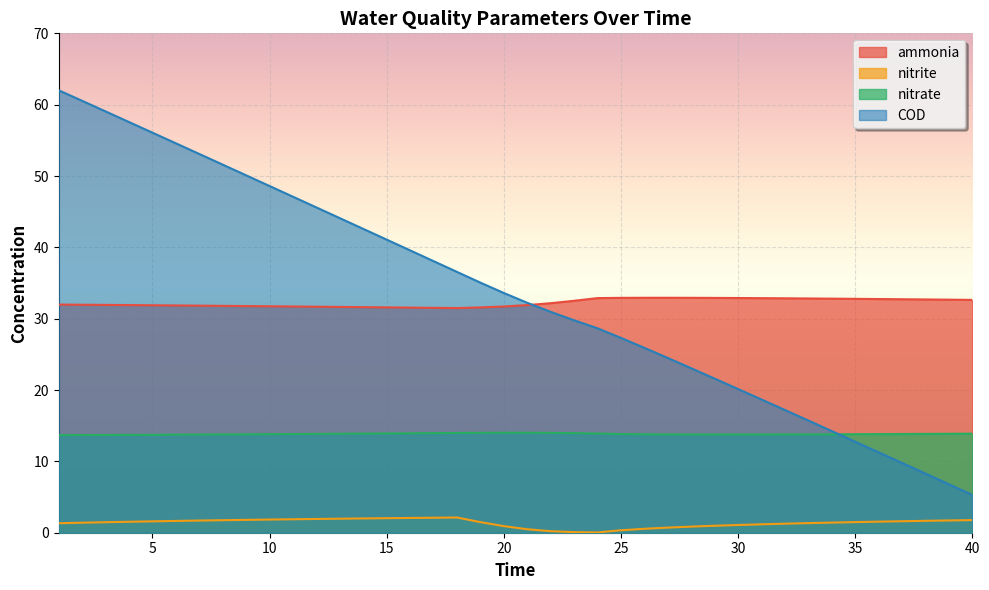

The ammonia series shows 31.7 at 11. True or false?

True